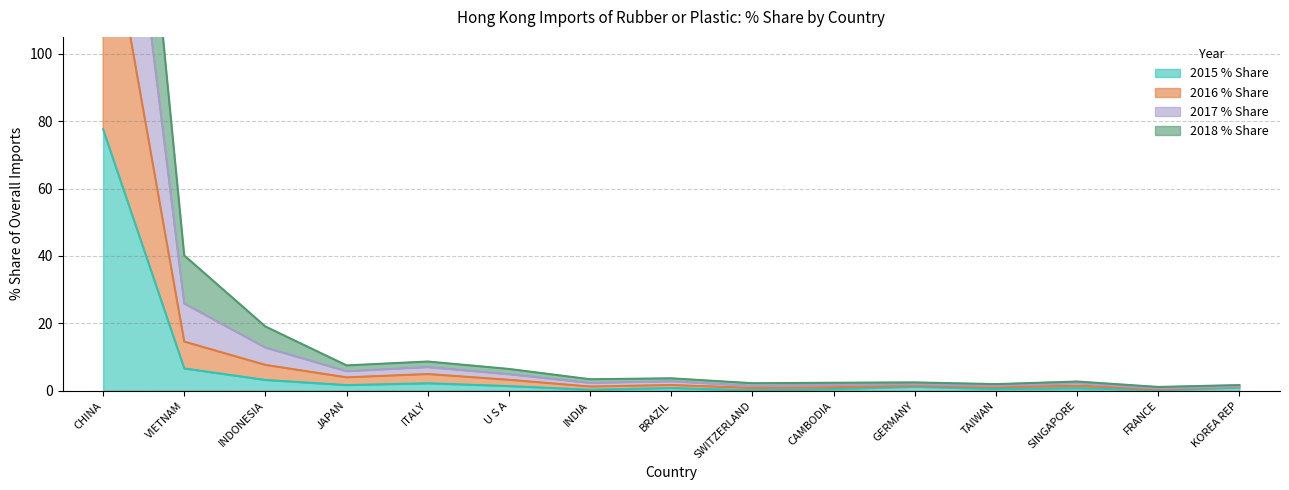

True or false: 2018 % Share and 2017 % Share cross at least once.

False